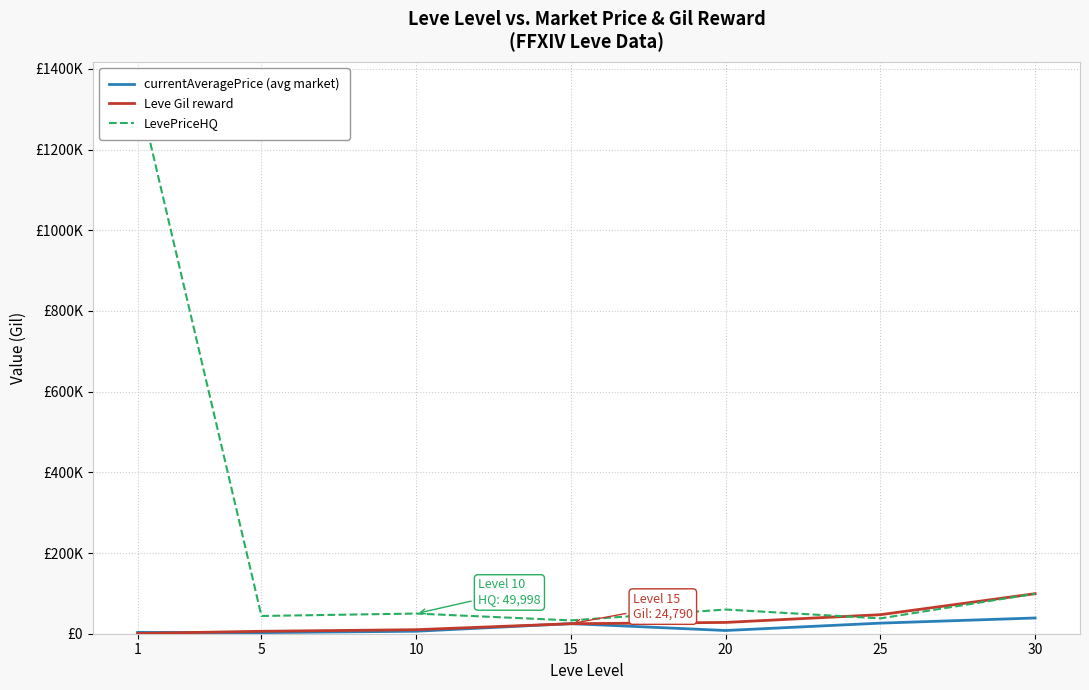

Where do Leve Gil reward and LevePriceHQ first cross each other?

20 and 25